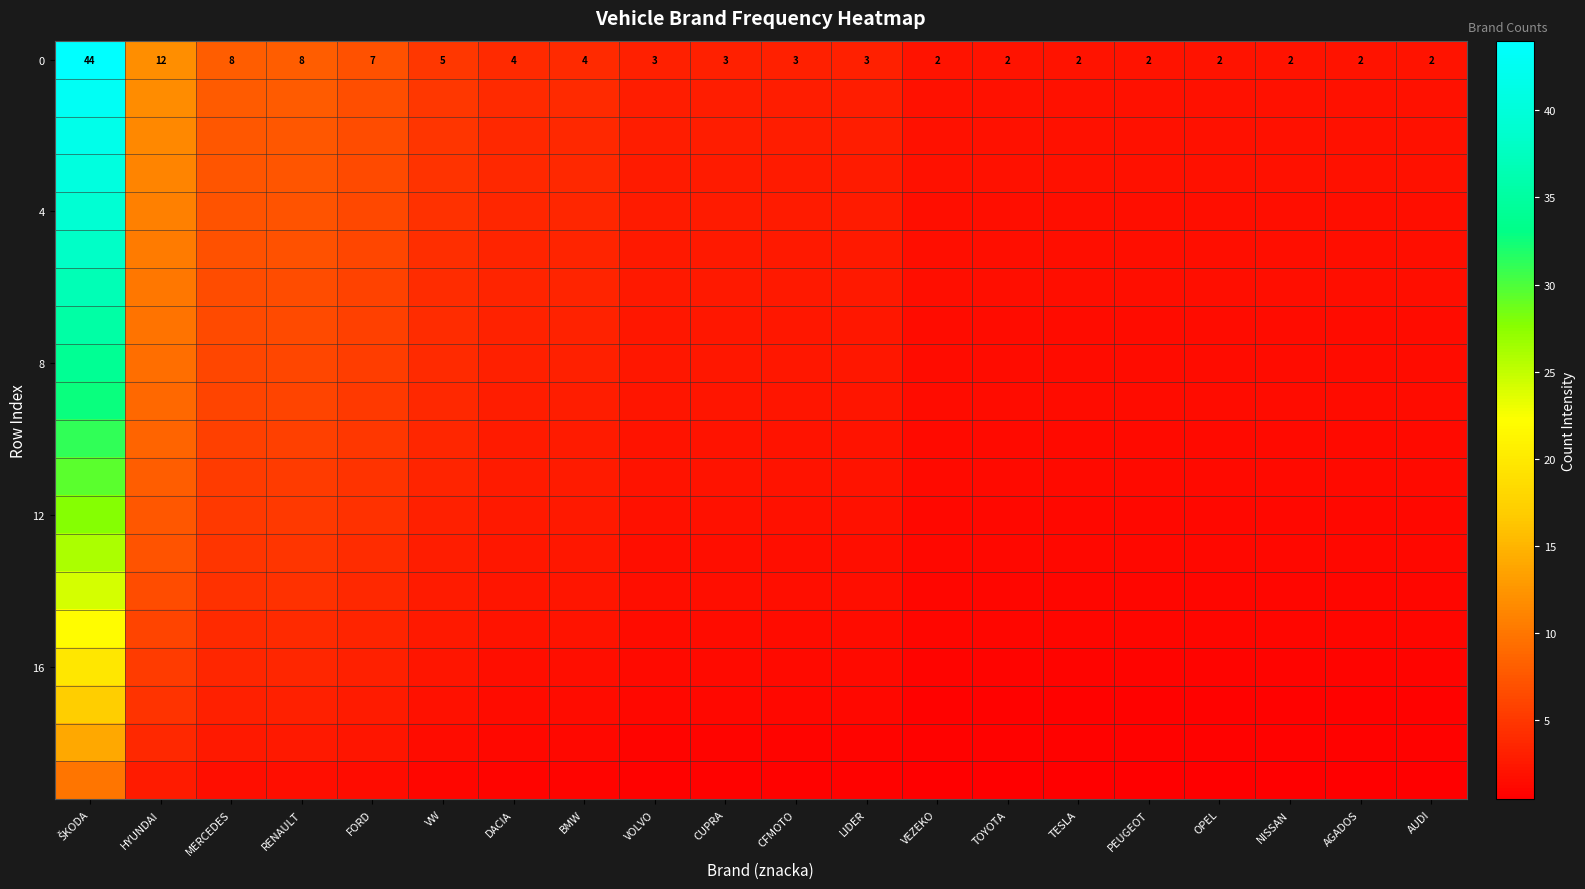

Which has a higher value, TESLA or AUDI?

TESLA